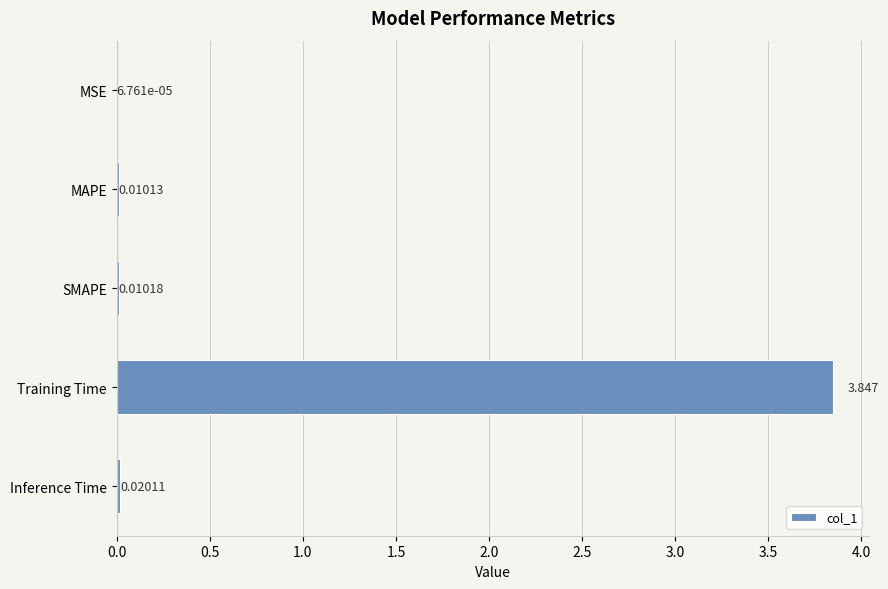

Where is the data nearest to the value 1?

Inference Time